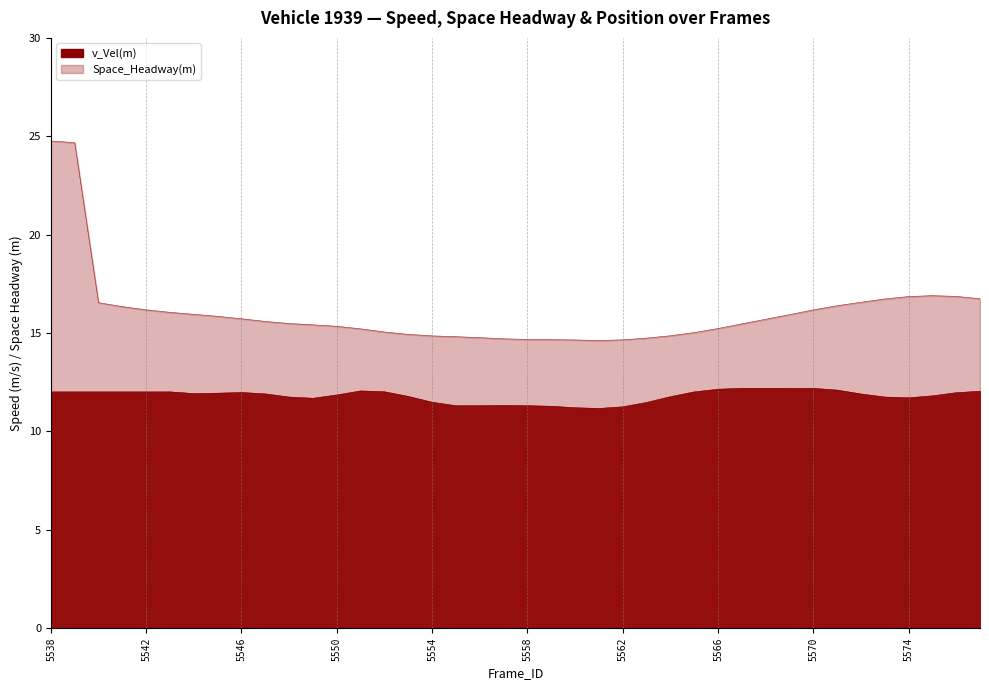

The chart shows a value of 18.5 at 5541. True or false?

False